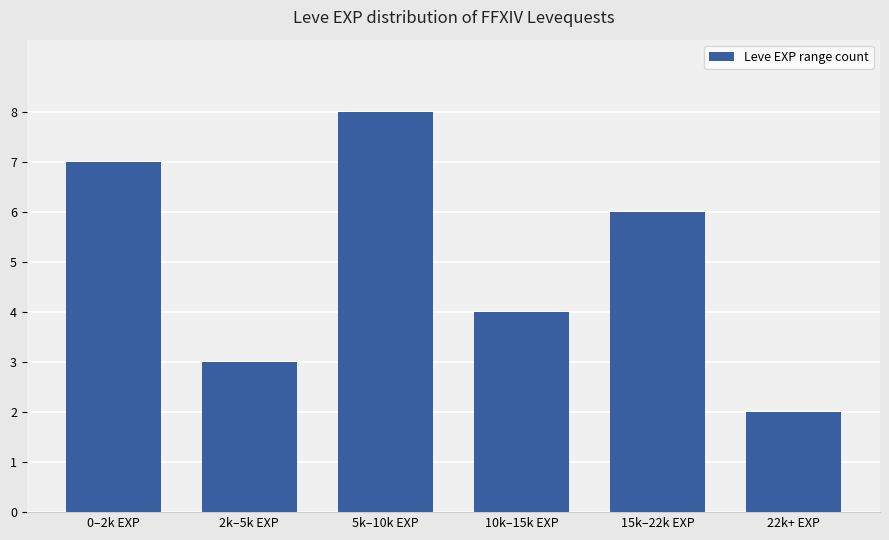

What is the approximate value at 22k+ EXP?

2